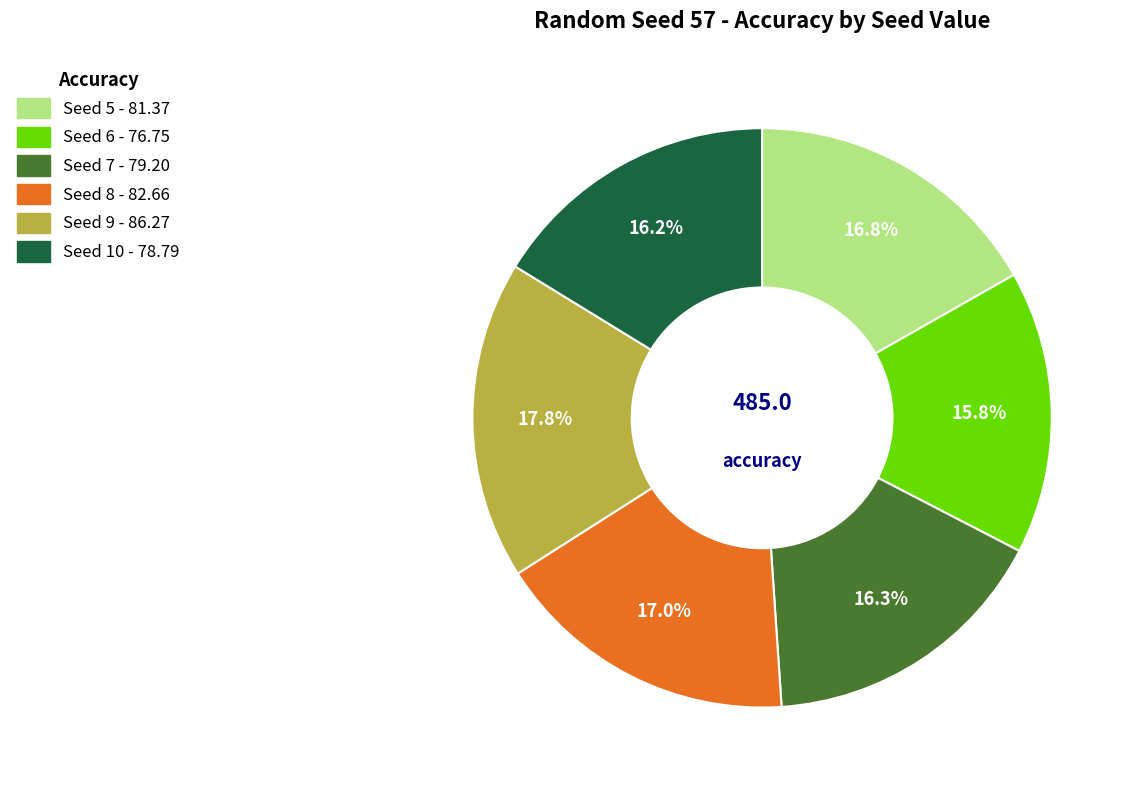

Is the sum of Seed 9 and Seed 7 greater than half?

No